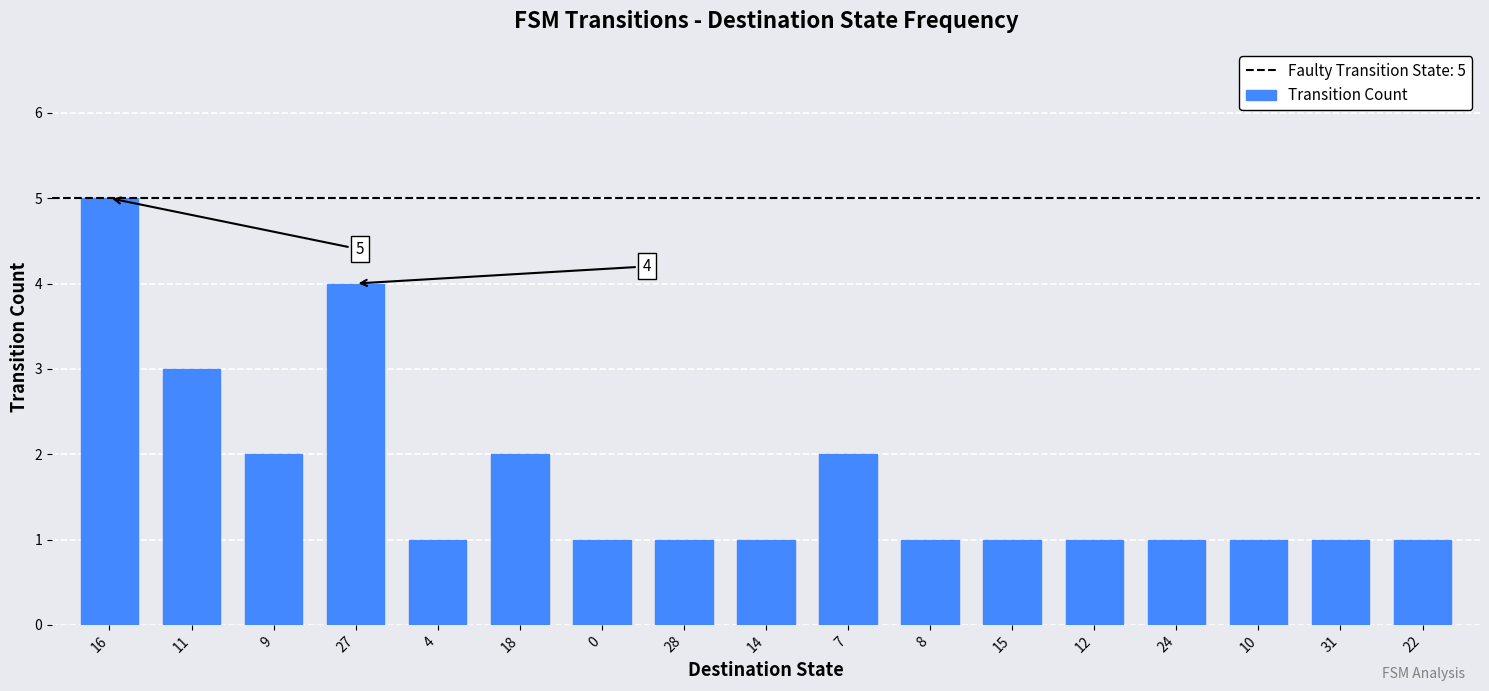

What is the value of the 8th bar from the left?

1